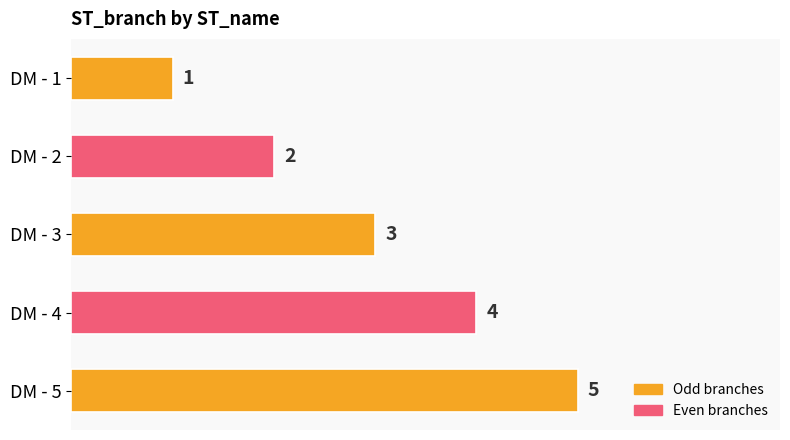

How many values are below 3?

2